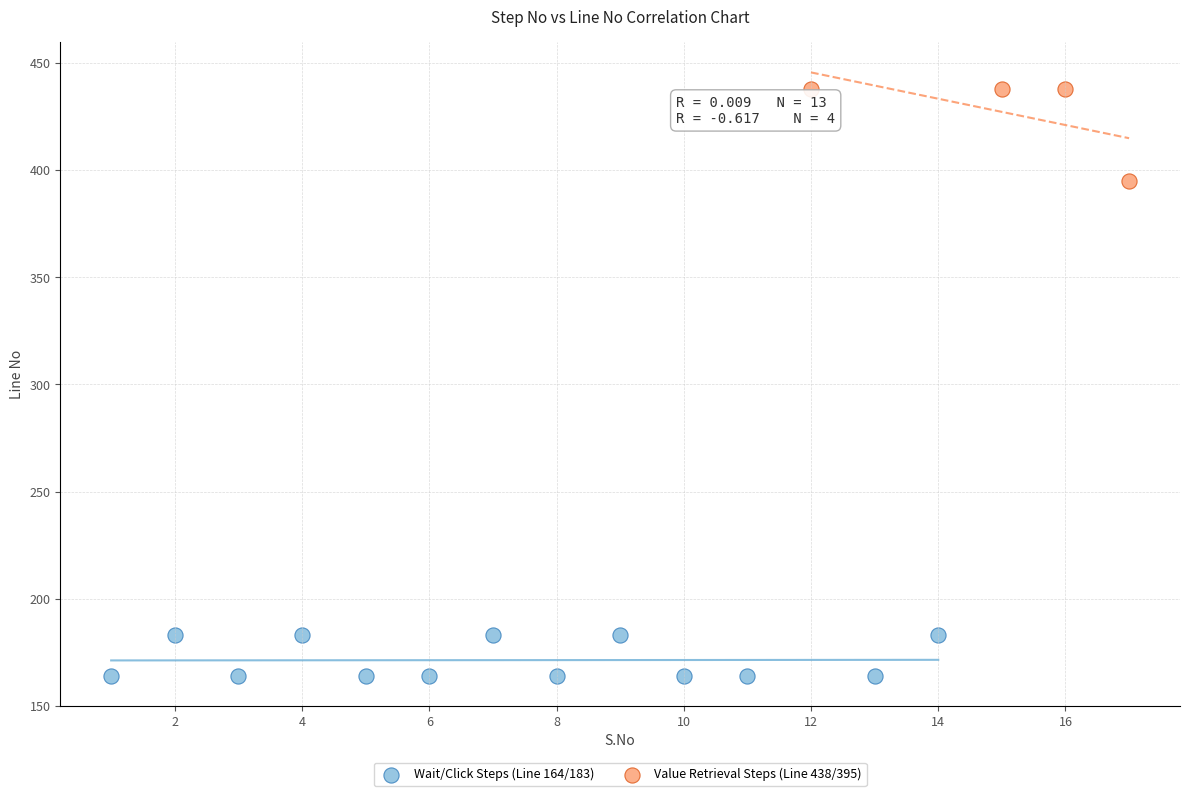

Which series reaches the minimum Y coordinate?

Wait/Click Steps (Line 164/183)